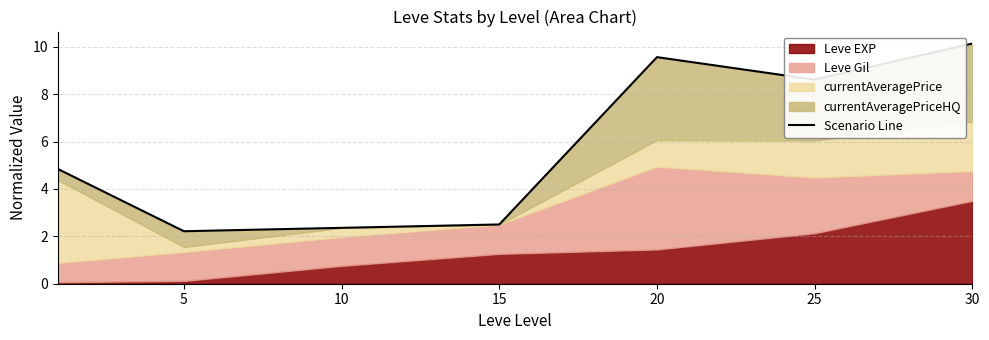

What is the change in value from 5 to 25?

+6.4